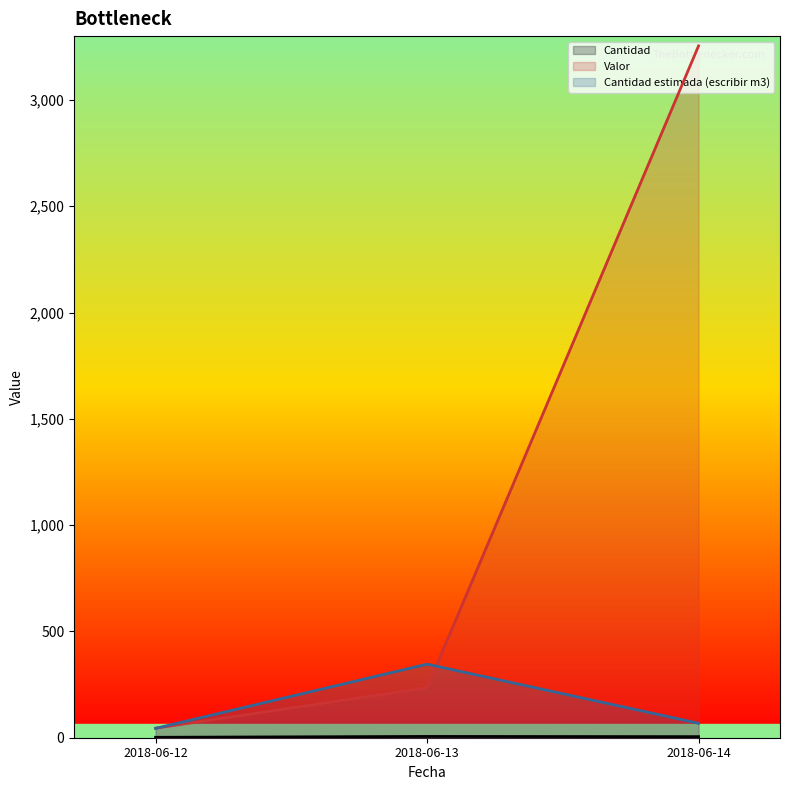

Which category has the lowest value in the Cantidad estimada (escribir m3) series?

2018-06-12